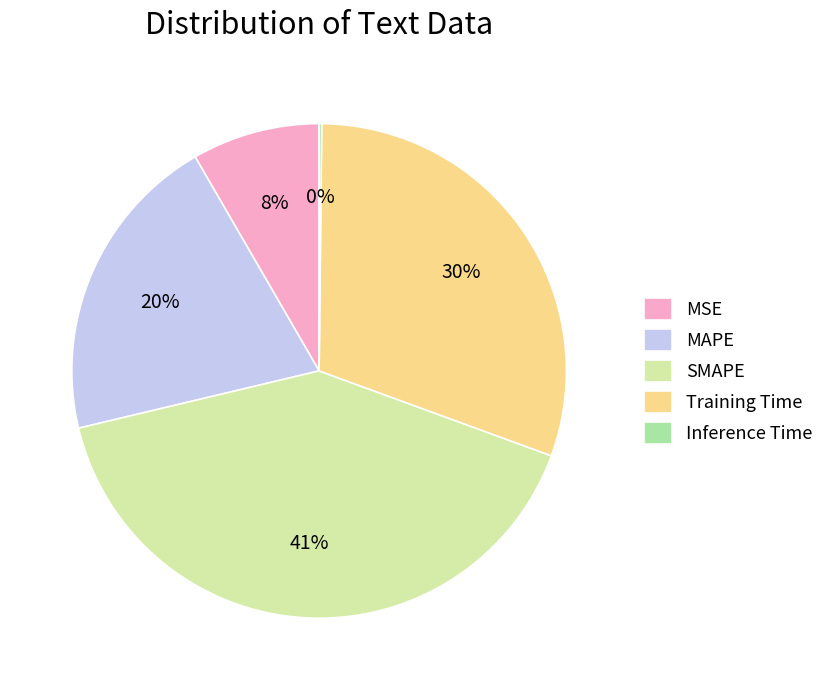

Which category has the biggest portion of the pie?

SMAPE